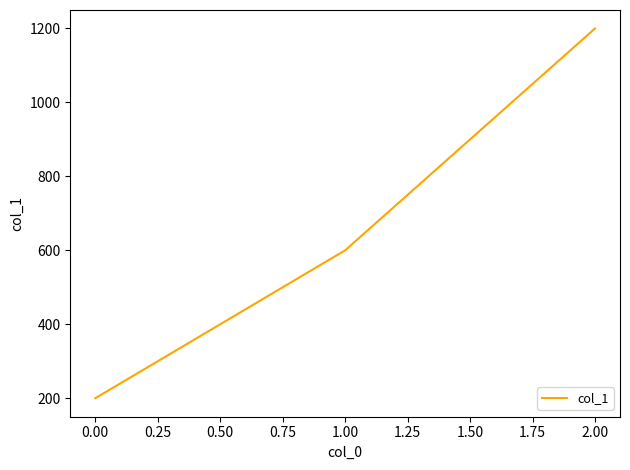

What is the approximate value at 0.00?

200